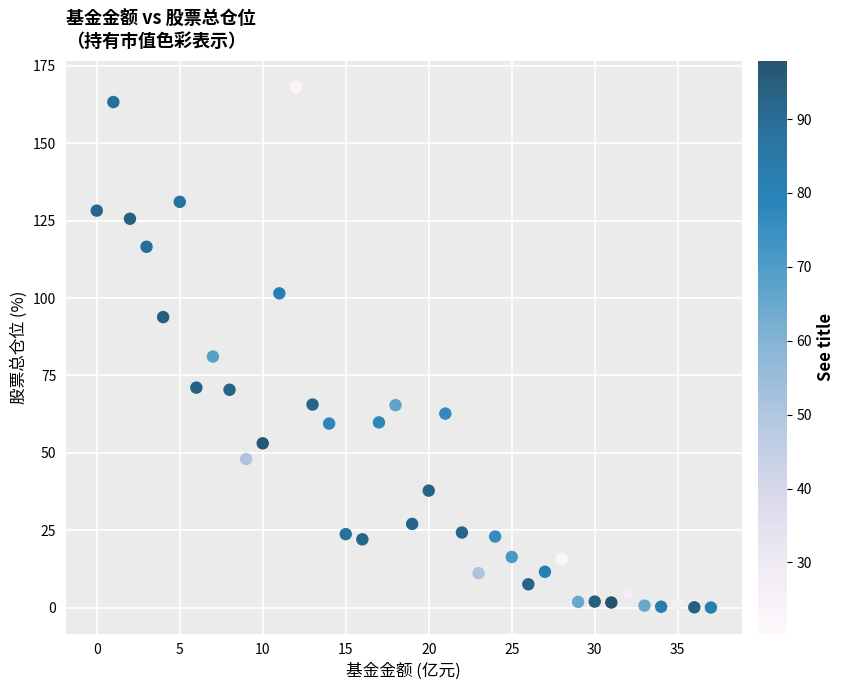

What Y value in the scatter plot is closest to 84?

81.1